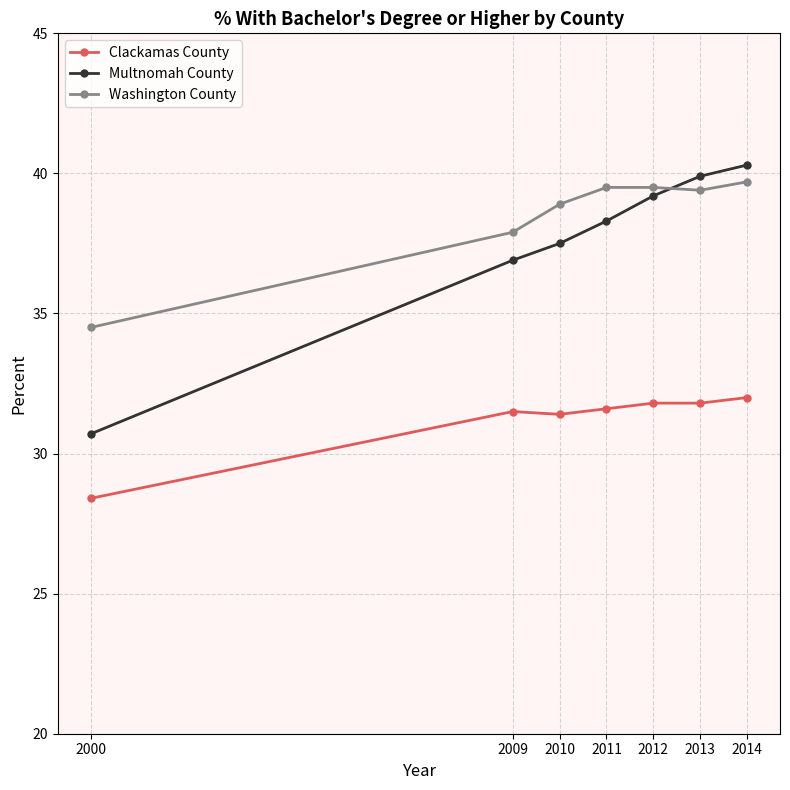

What are all the series names shown in the legend?

Clackamas County, Multnomah County, Washington County